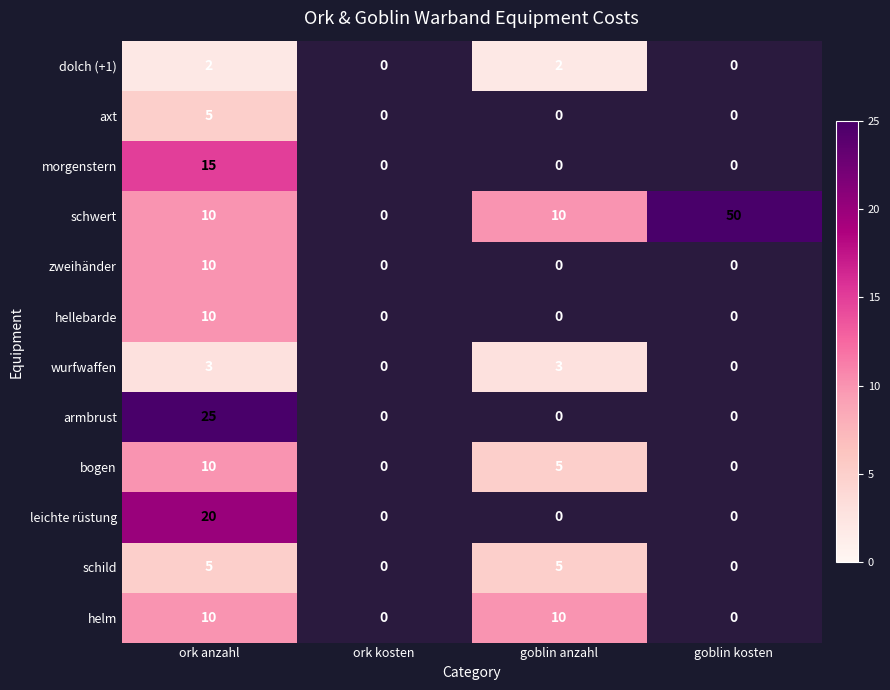

True or false: armbrust has a value of 40 at ork anzahl.

False